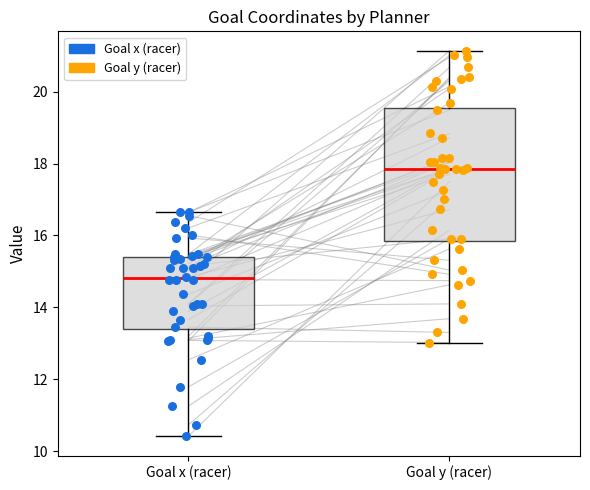

Which box's median line is the highest?

Goal y (racer)